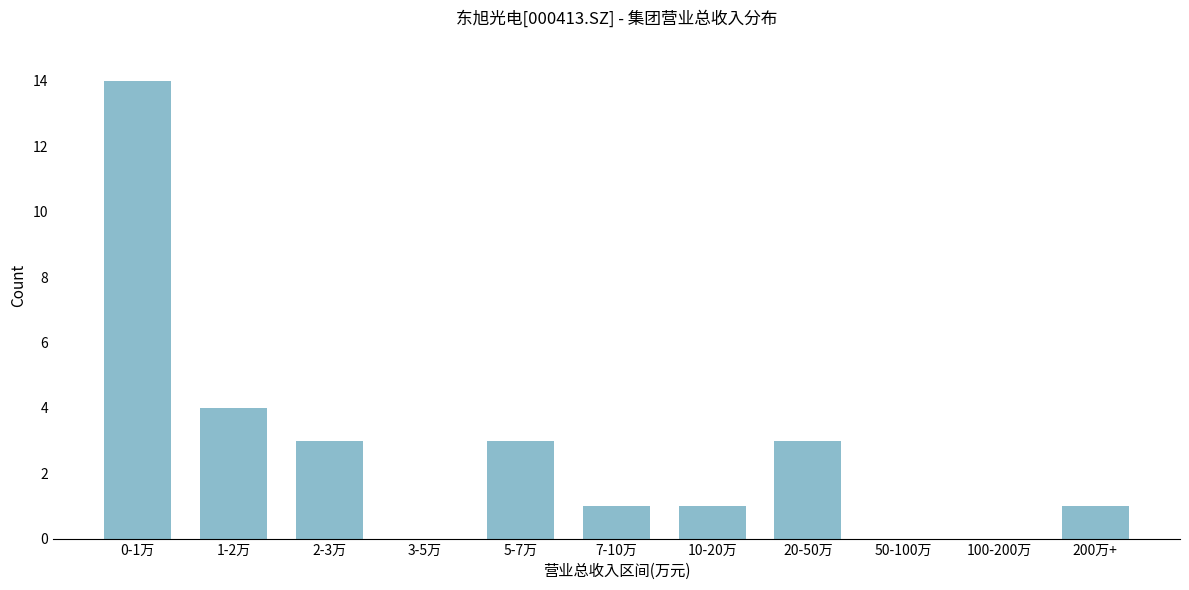

Reading left to right, transcribe all the data shown in this chart.

0-1万=14	1-2万=4	2-3万=3	3-5万=0	5-7万=3	7-10万=1	10-20万=1	20-50万=3	50-100万=0	100-200万=0	200万+=1